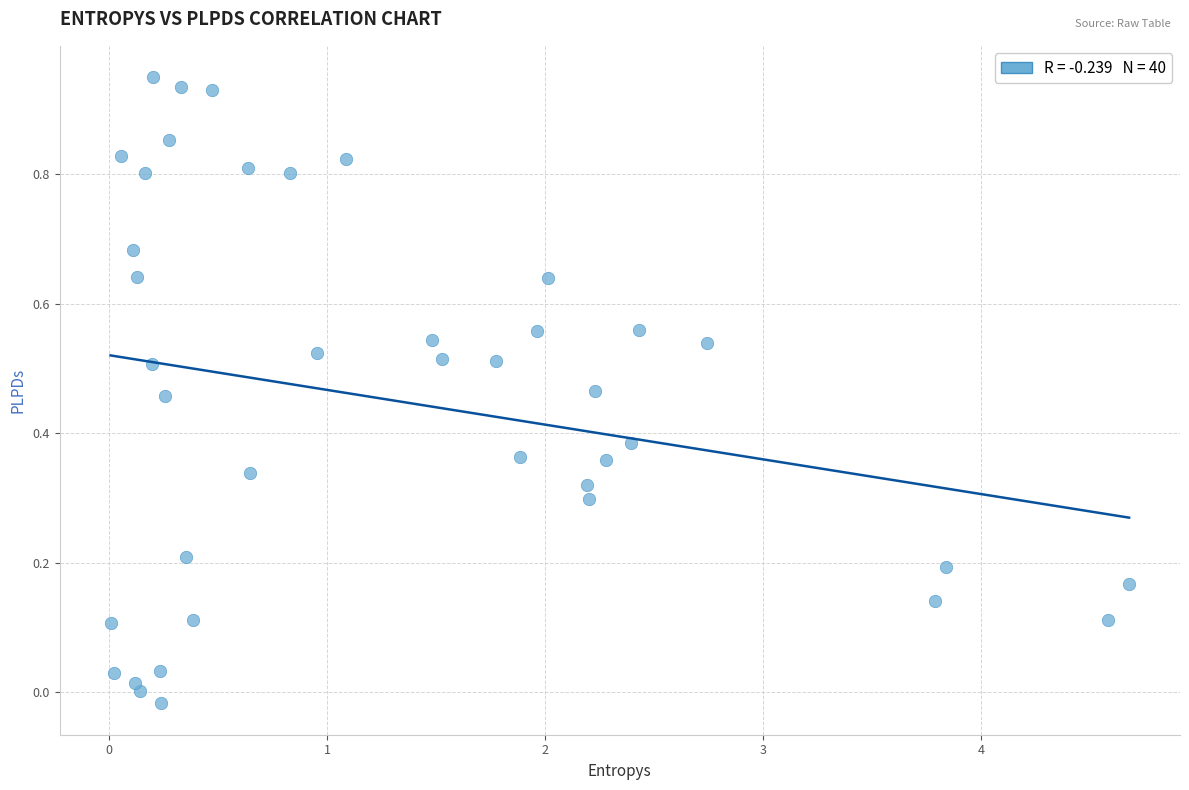

What is the range of X values (max minus min)?

4.7